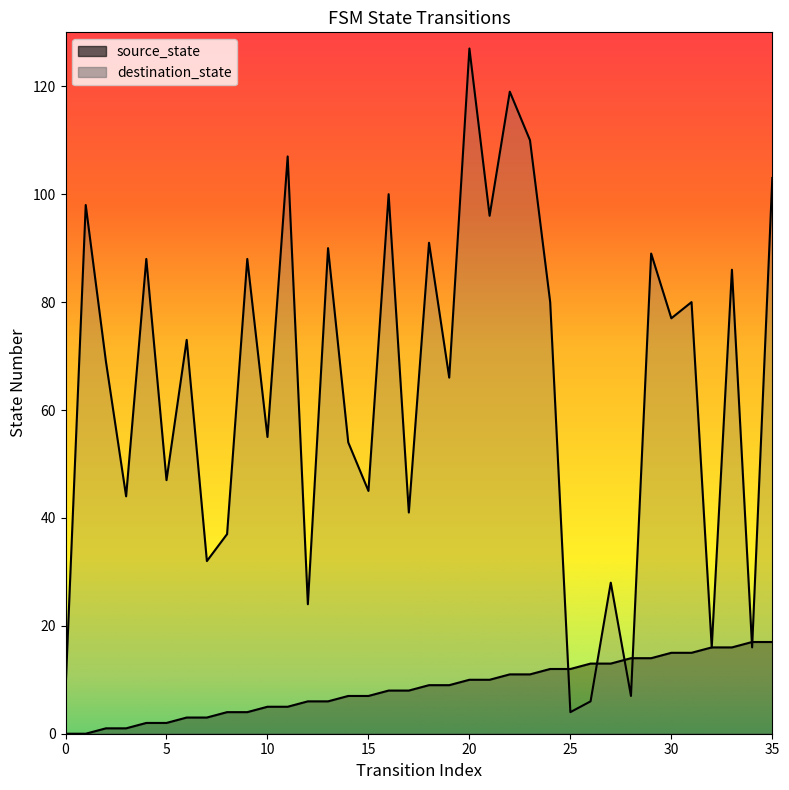

What is the difference between the highest and lowest values at 16?

92